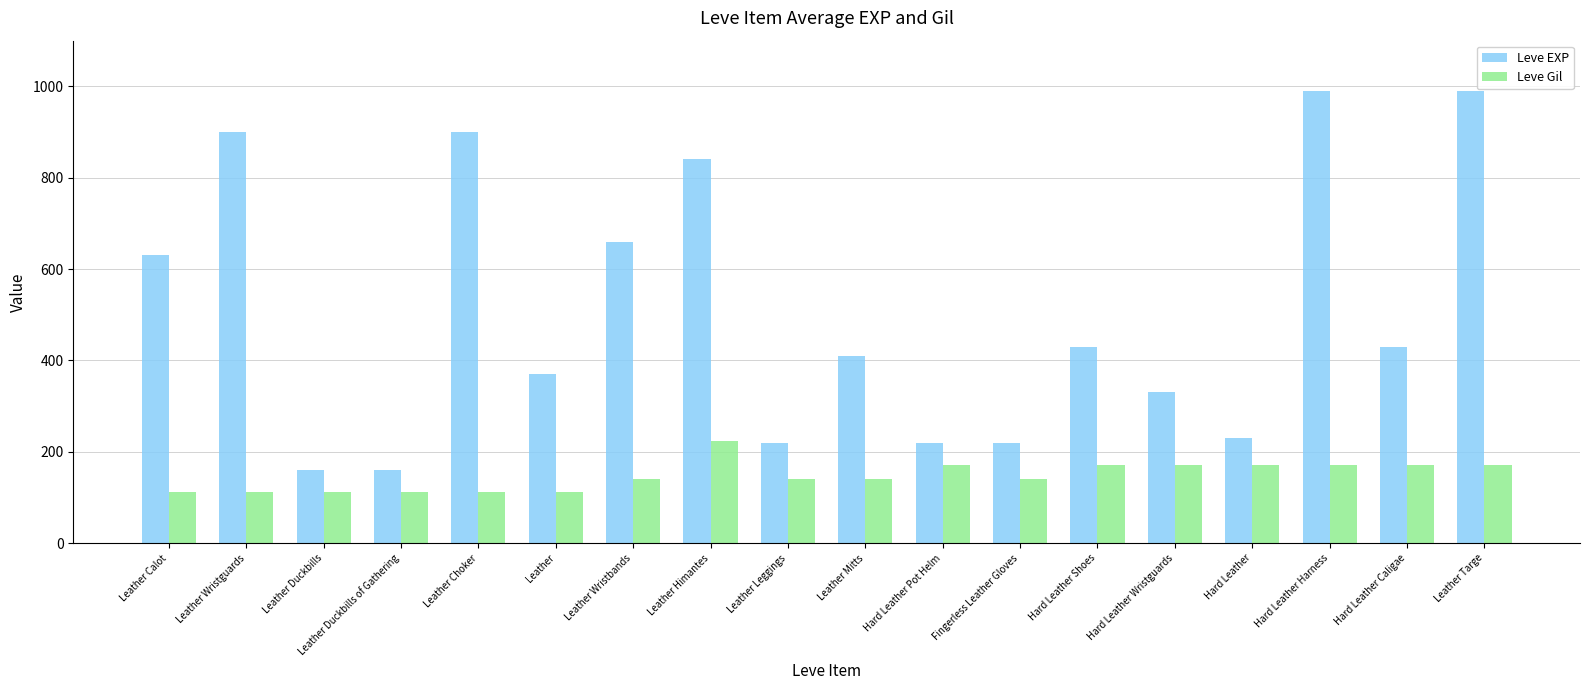

The Leve EXP series shows 81 at Hard Leather Wristguards. True or false?

False